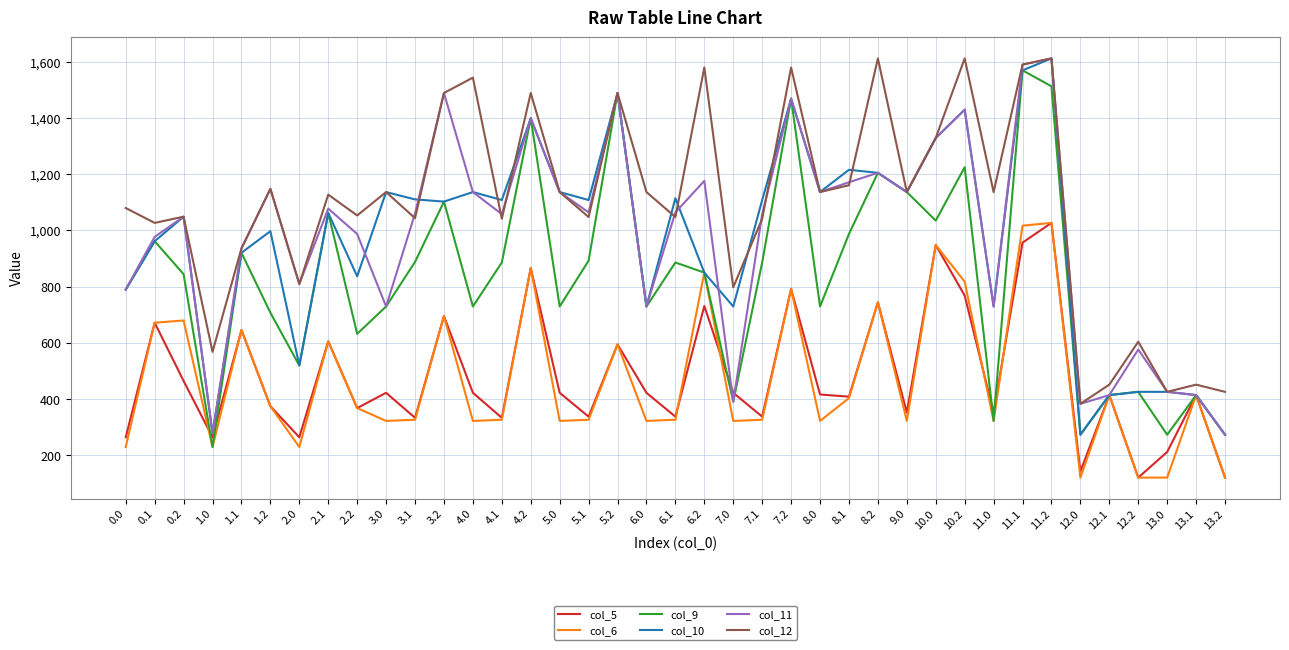

At which category is the sum across all series the highest?

11.2